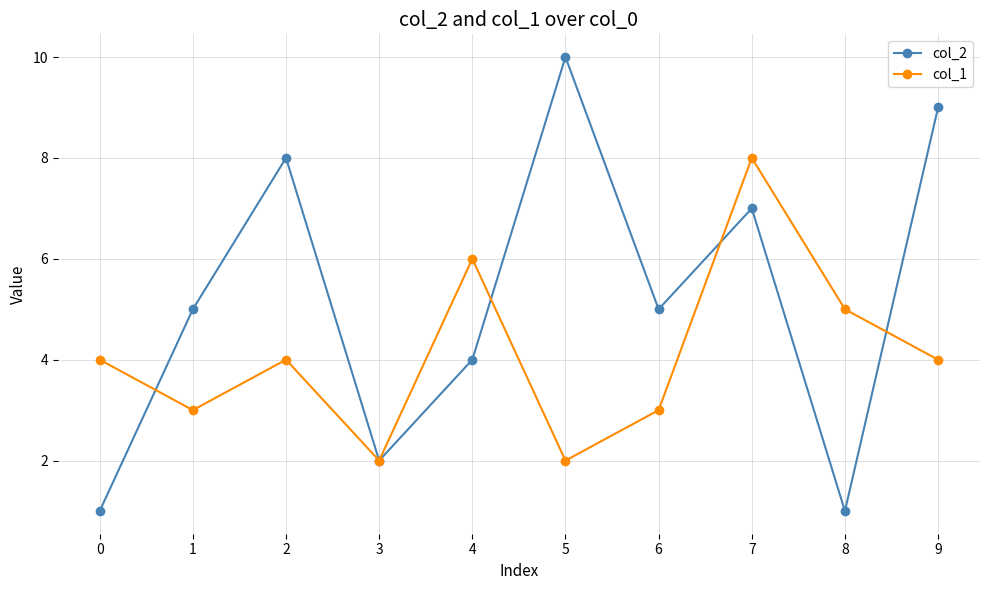

How many distinct data groups are displayed?

2